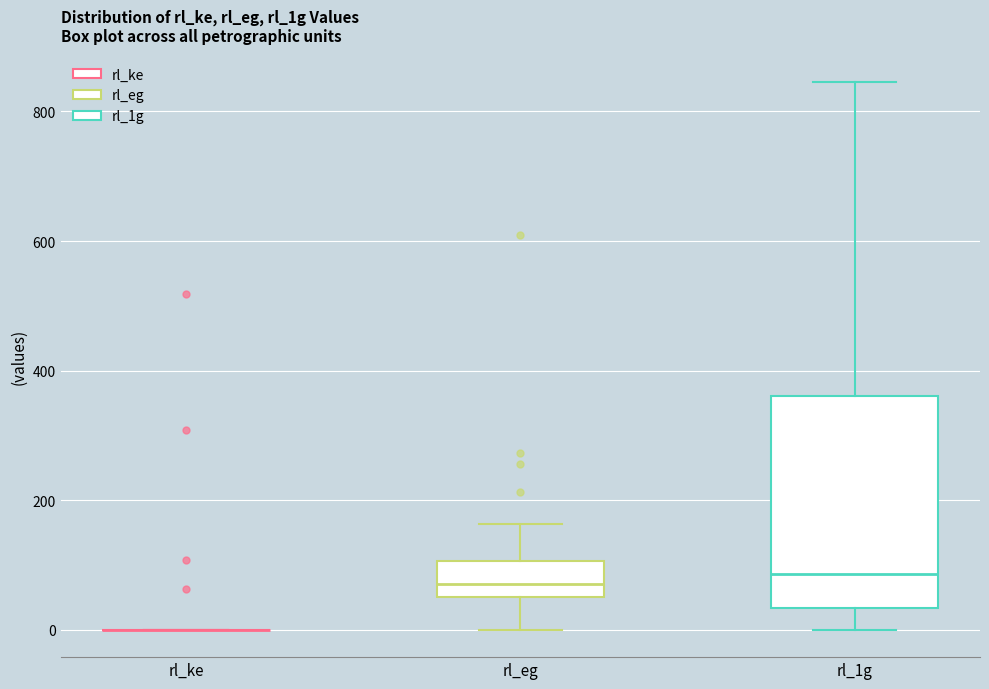

Which box is the tallest, from its lower edge to its upper edge?

rl_1g